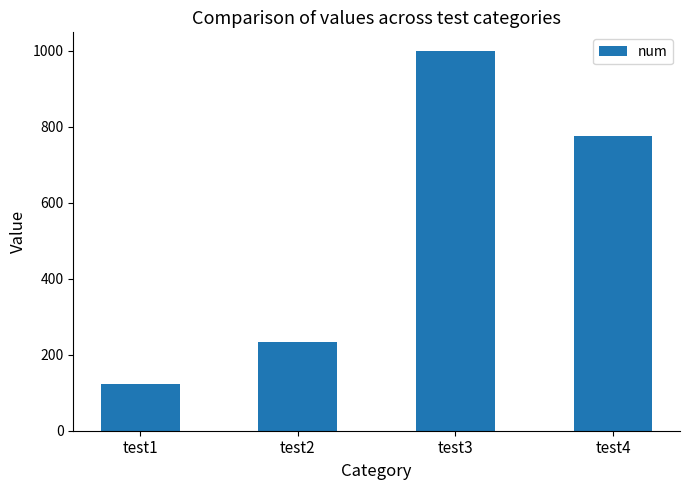

The chart shows a value of 197 at test1. True or false?

False